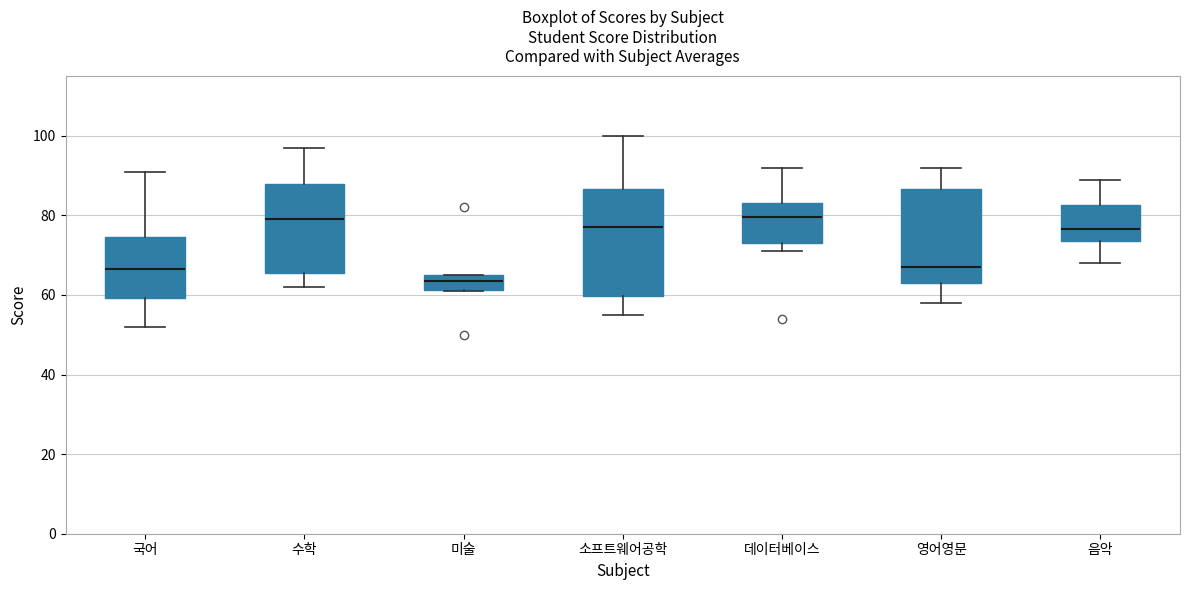

Reading left to right, read every box against the y-axis: the position of its median line, the range the box covers, and the ends of its whiskers. The values are not printed on the chart, so give them approximately, as read against the axis.

국어: median 66, box 60 to 74, whiskers 52 to 92
수학: median 80, box 66 to 88, whiskers 62 to 98
미술: median 64, box 62 to 66, whiskers 62 to 66
소프트웨어공학: median 78, box 60 to 86, whiskers 56 to 100
데이터베이스: median 80, box 74 to 84, whiskers 72 to 92
영어영문: median 68, box 64 to 86, whiskers 58 to 92
음악: median 76, box 74 to 82, whiskers 68 to 90